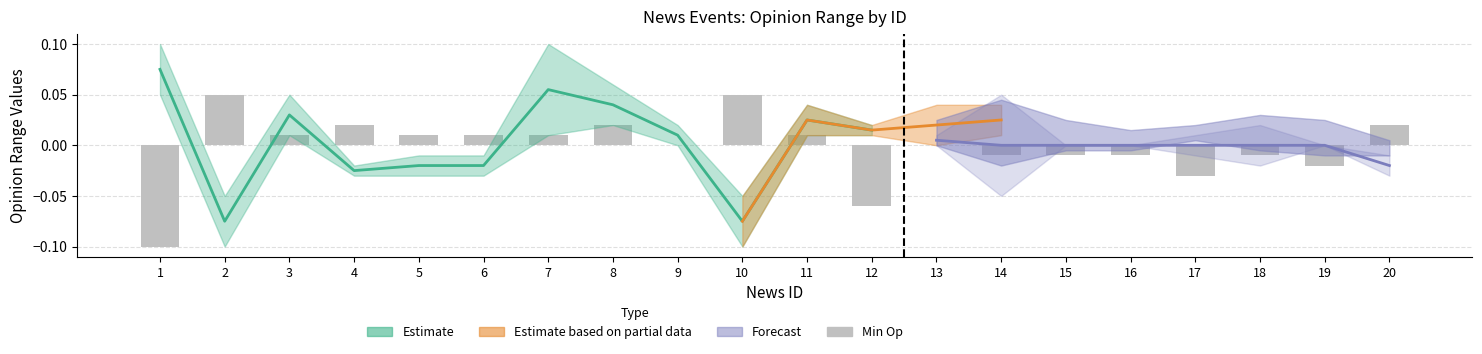

List the labels in order of value, smallest first.

1, 12, 17, 19, 14, 15, 16, 18, 9, 13, 3, 5, 6, 7, 11, 4, 8, 20, 2, 10